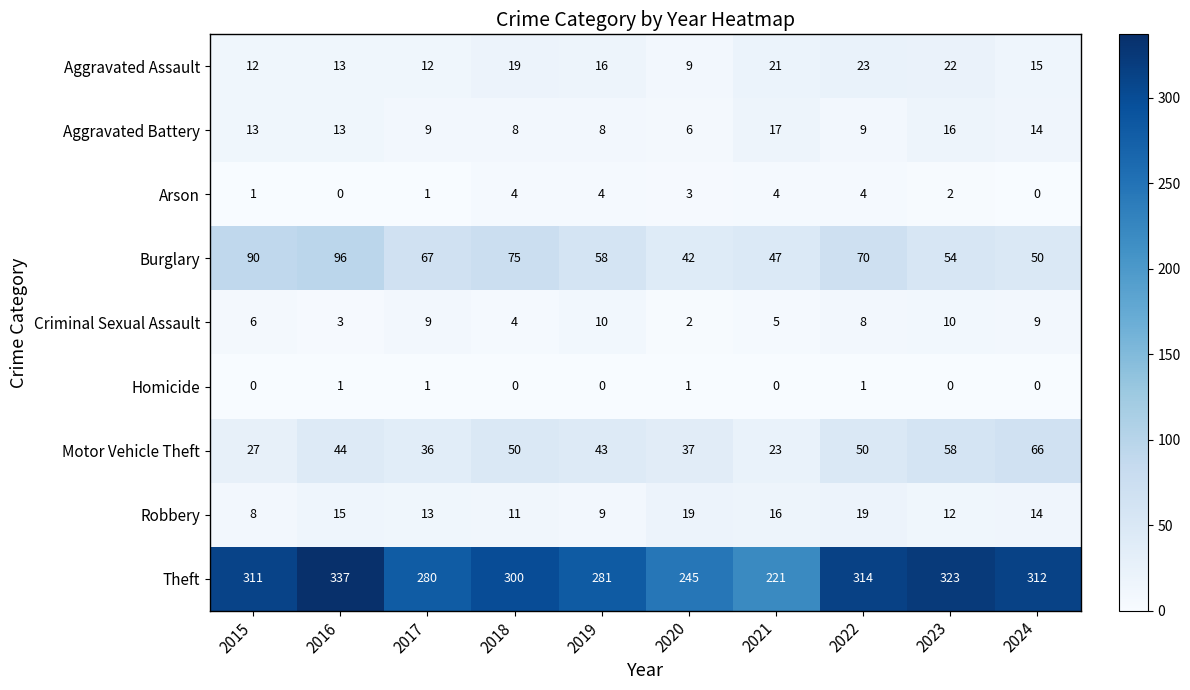

At which label does Burglary reach its minimum?

2020